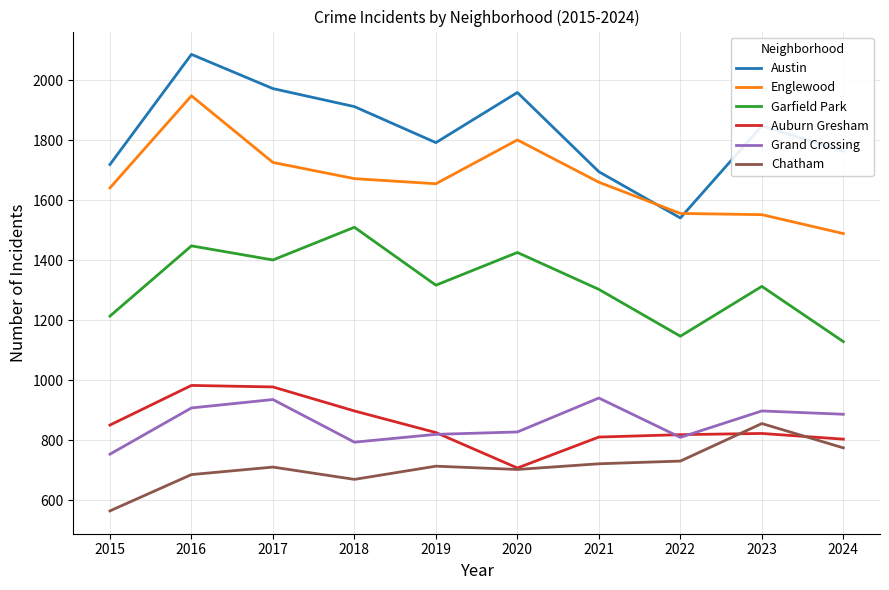

What is the lowest value of the Austin series?

1541